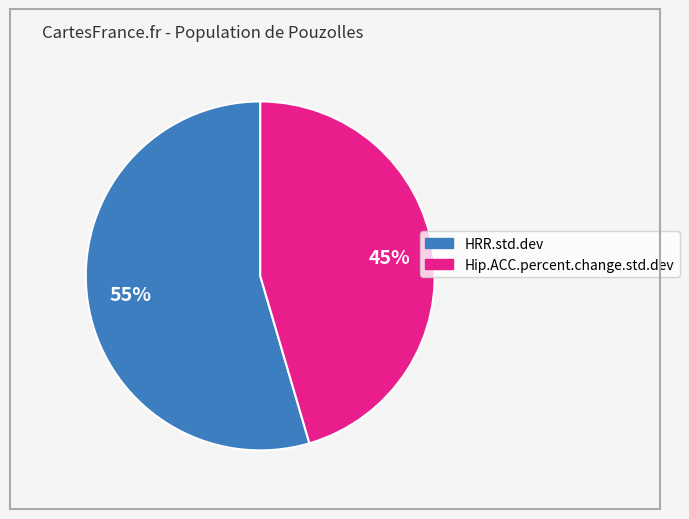

How many slices are in this pie chart?

2